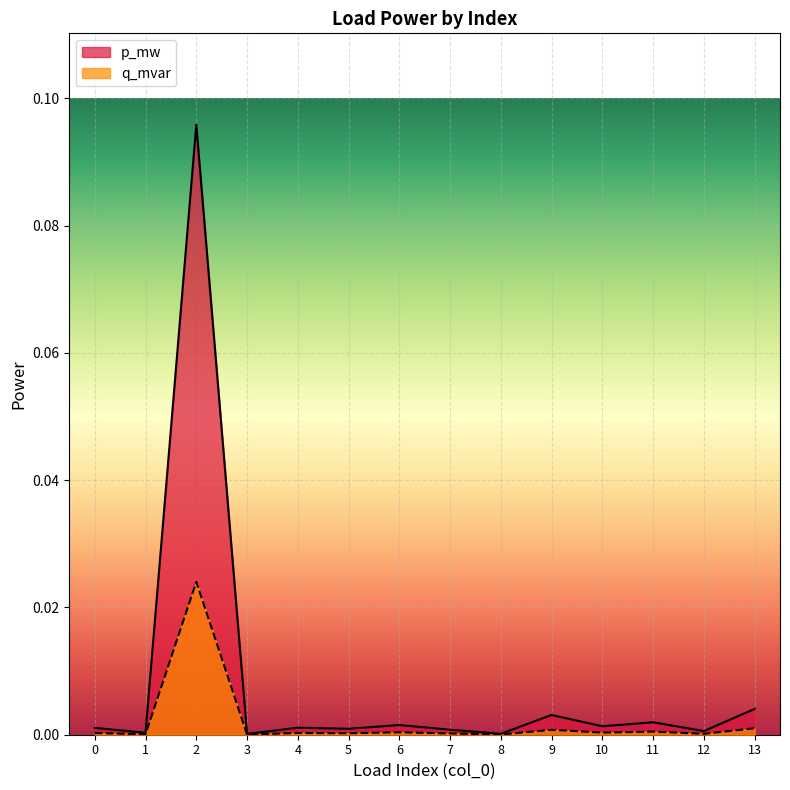

The value of p_mw at 9 is 0.0. True or false?

False